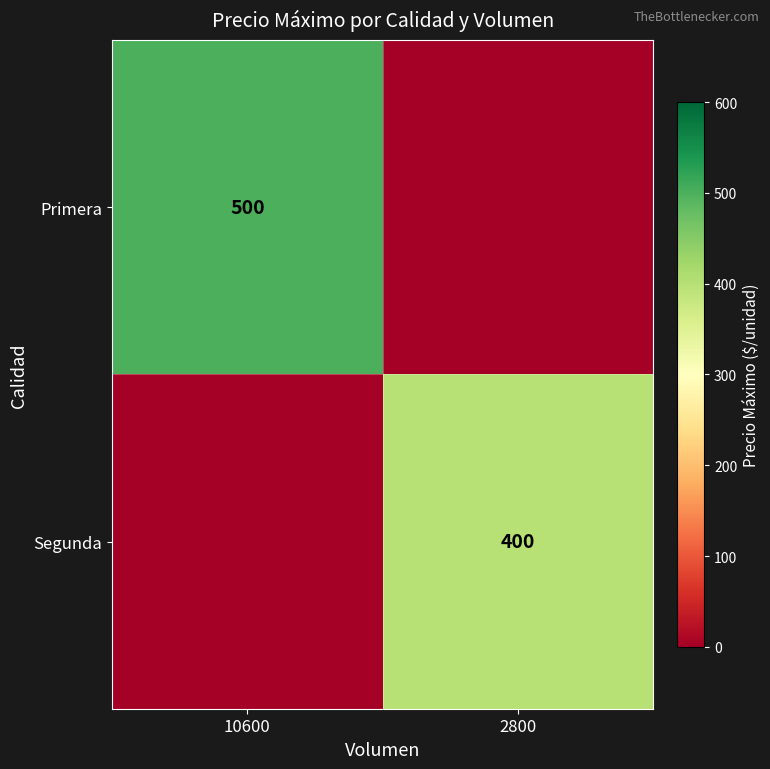

The value of Segunda at 2800 is 675. True or false?

False